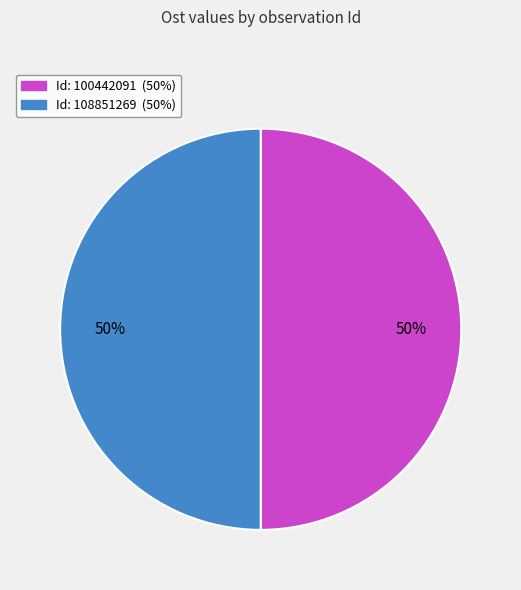

To the nearest percent, what is the average slice percentage?

50%